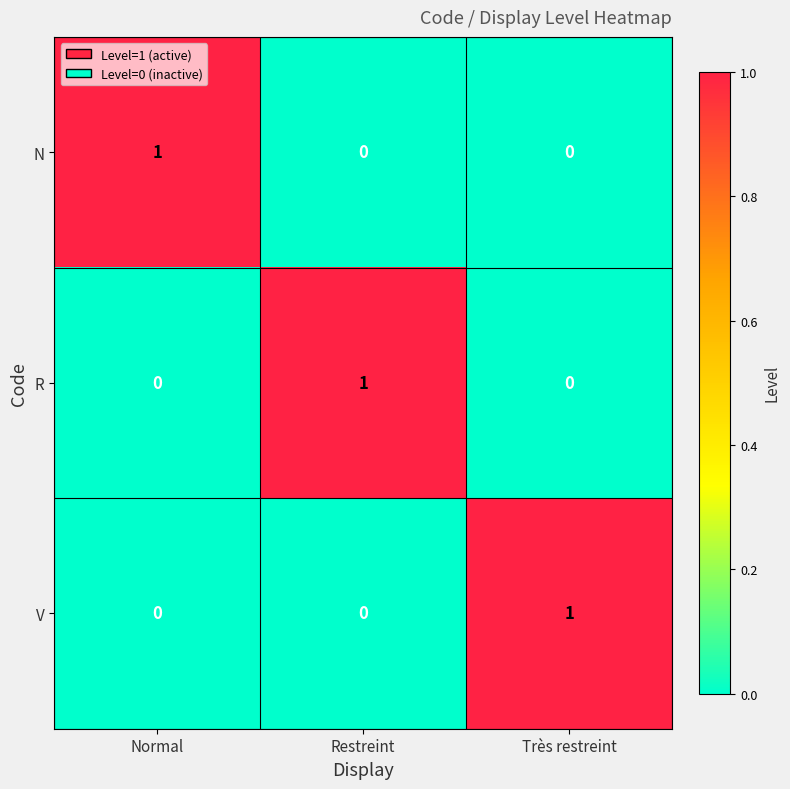

Which category has the highest value in the V series?

Très restreint